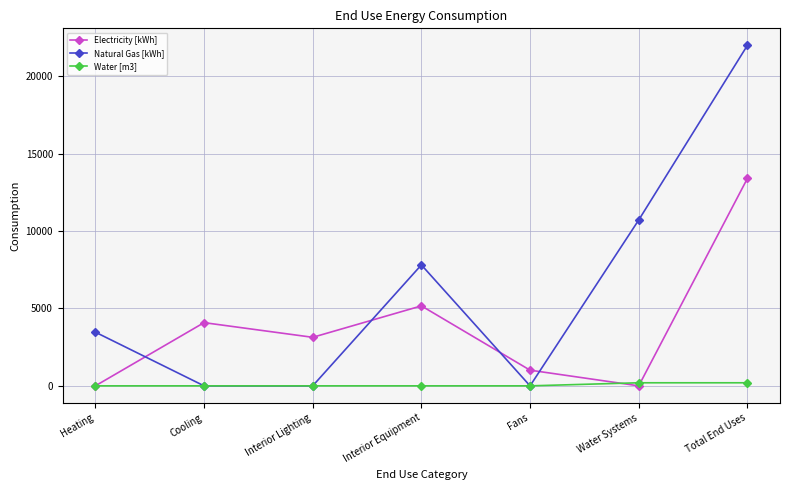

Reading left to right, transcribe all the data shown in this chart.

Electricity [kWh]: Heating=0.0	Cooling=4083.7	Interior Lighting=3135.6	Interior Equipment=5167.0	Fans=1012.3	Water Systems=0.0	Total End Uses=13398.6
Natural Gas [kWh]: Heating=3468.2	Cooling=0.0	Interior Lighting=0.0	Interior Equipment=7813.7	Fans=0.0	Water Systems=10715.4	Total End Uses=21997.3
Water [m3]: Heating=0.0	Cooling=0.0	Interior Lighting=0.0	Interior Equipment=0.0	Fans=0.0	Water Systems=198.4	Total End Uses=198.4